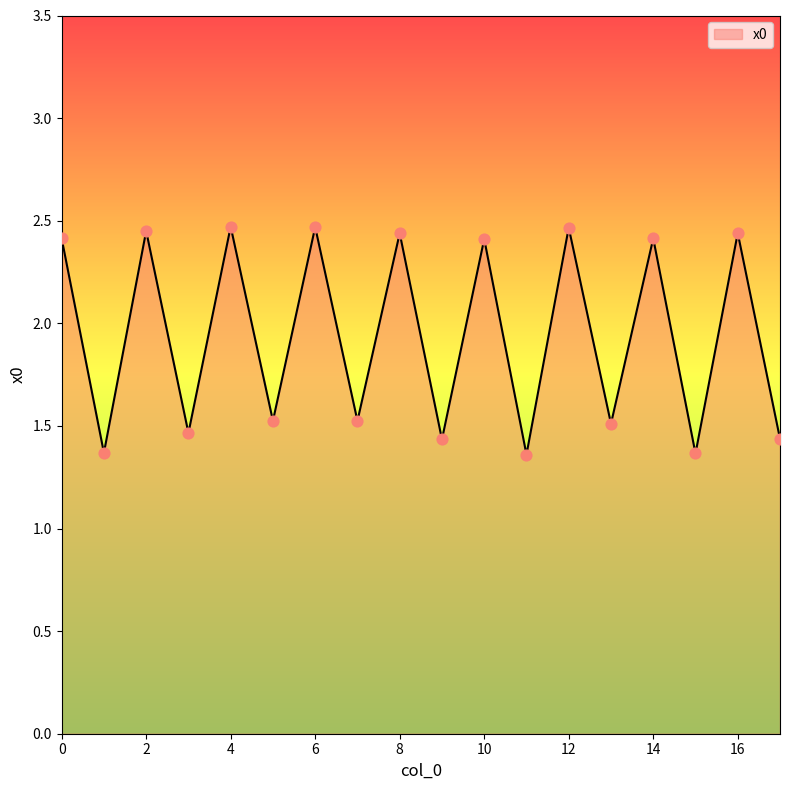

What is the greatest value displayed?

2.5